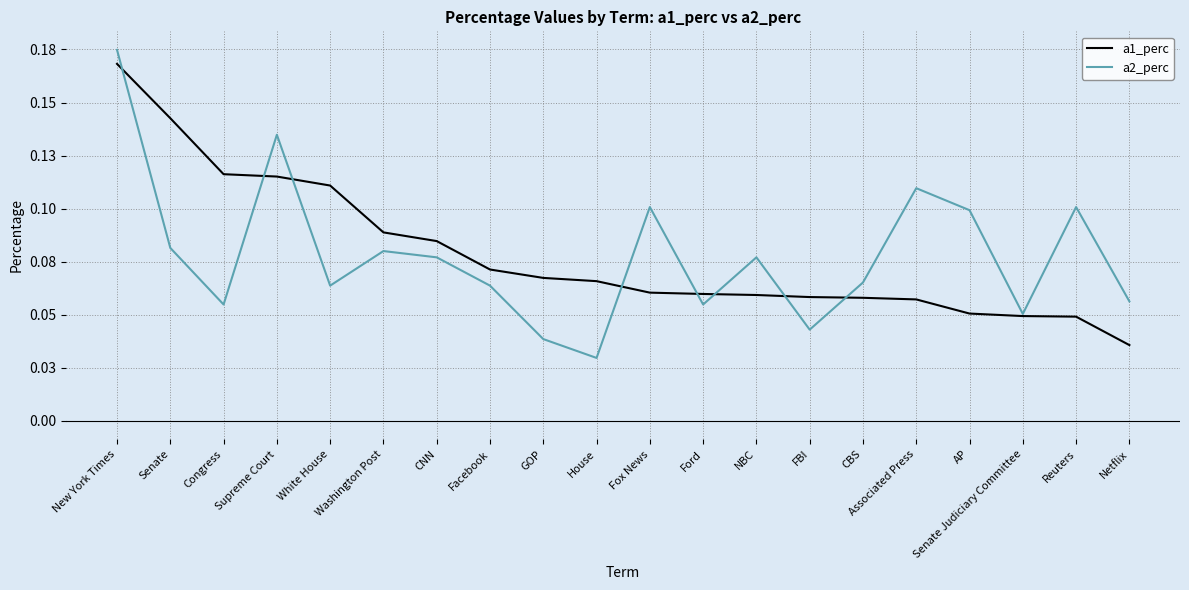

Reading right to left, transcribe all the data shown in this chart.

a1_perc: 0.0	0.0	0.0	0.1	0.1	0.1	0.1	0.1	0.1	0.1	0.1	0.1	0.1	0.1	0.1	0.1	0.1	0.1	0.1	0.2
a2_perc: 0.1	0.1	0.1	0.1	0.1	0.1	0.0	0.1	0.1	0.1	0.0	0.0	0.1	0.1	0.1	0.1	0.1	0.1	0.1	0.2